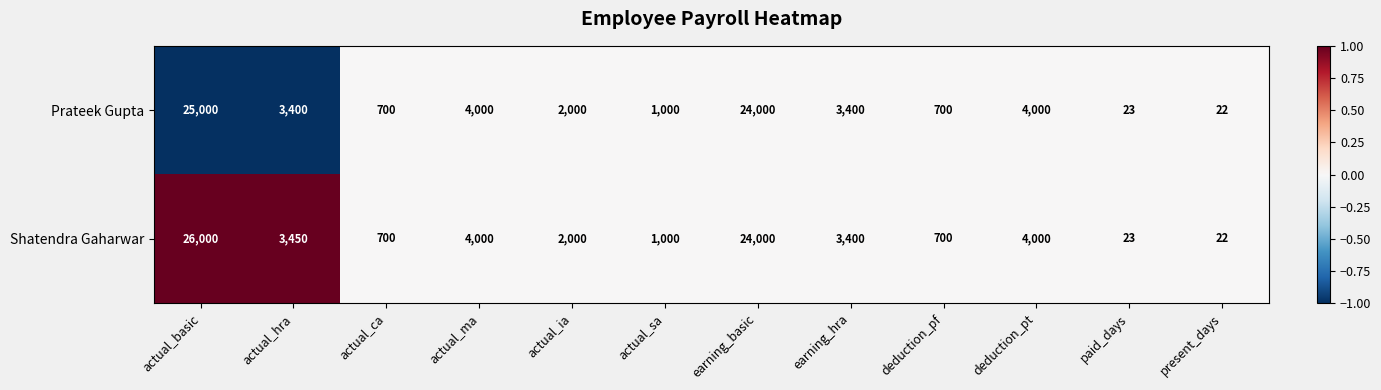

What is the minimum value shown in the chart?

22